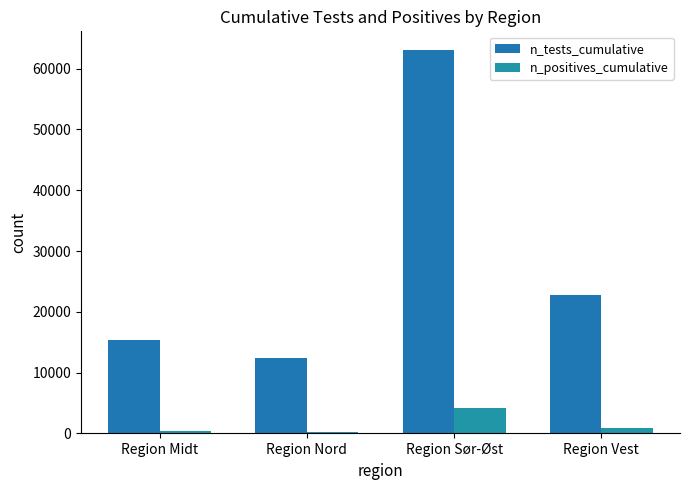

Where is n_positives_cumulative nearest to the value 2229?

Region Vest